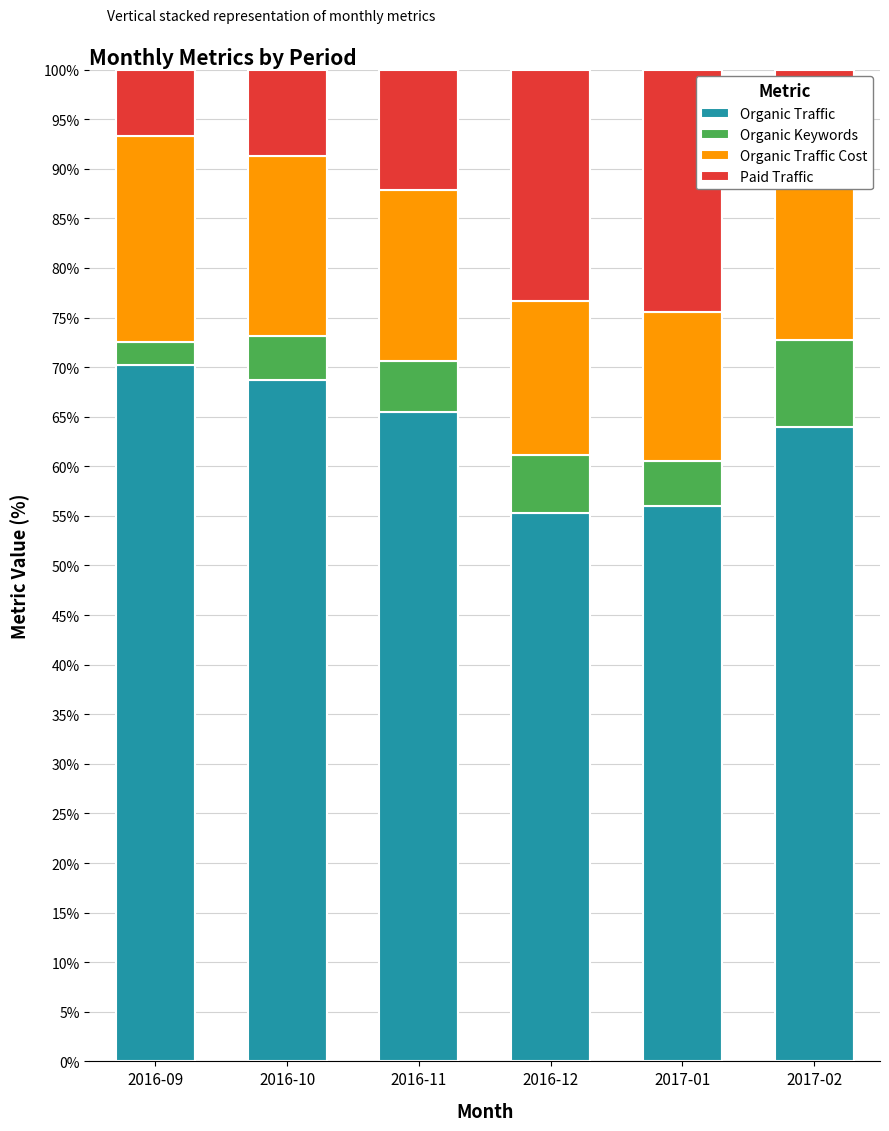

What is the difference between the Organic Traffic values at 2016-11 and 2016-09?

4.7